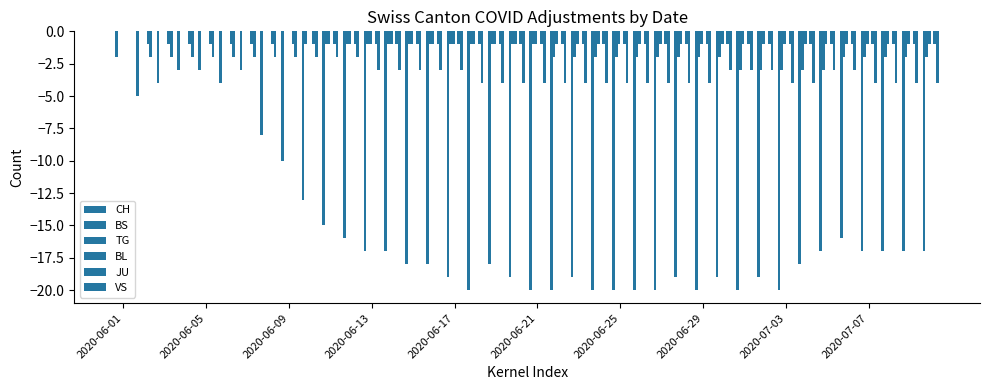

Are the bars grouped side by side (vs. stacked)?

Yes